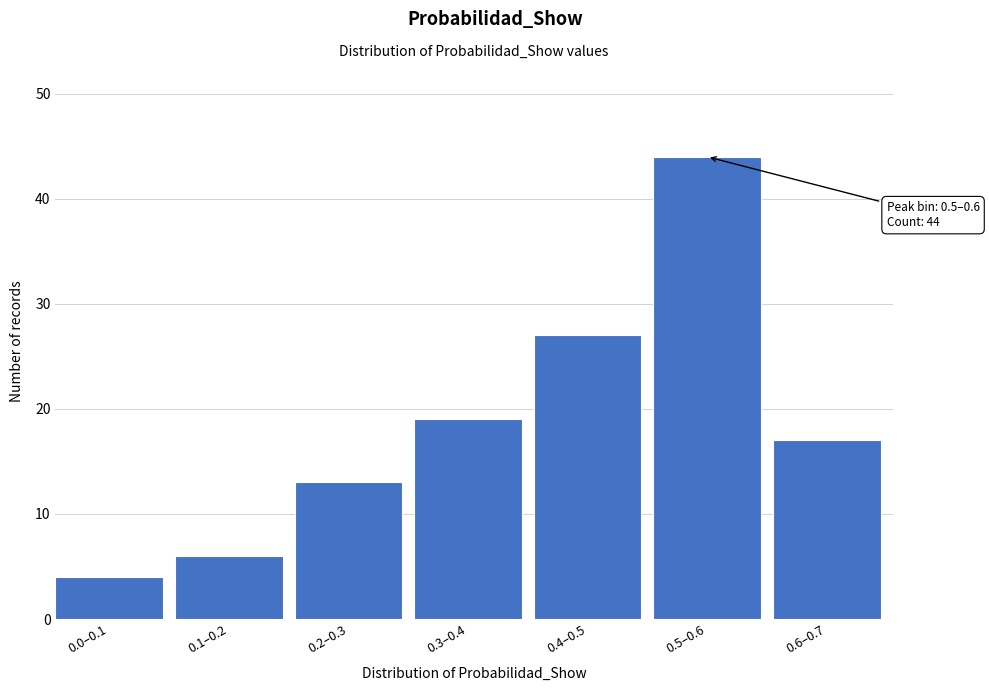

Reading left to right, what are all the values shown in this chart?

0.0–0.1=4	0.1–0.2=6	0.2–0.3=13	0.3–0.4=19	0.4–0.5=27	0.5–0.6=44	0.6–0.7=17